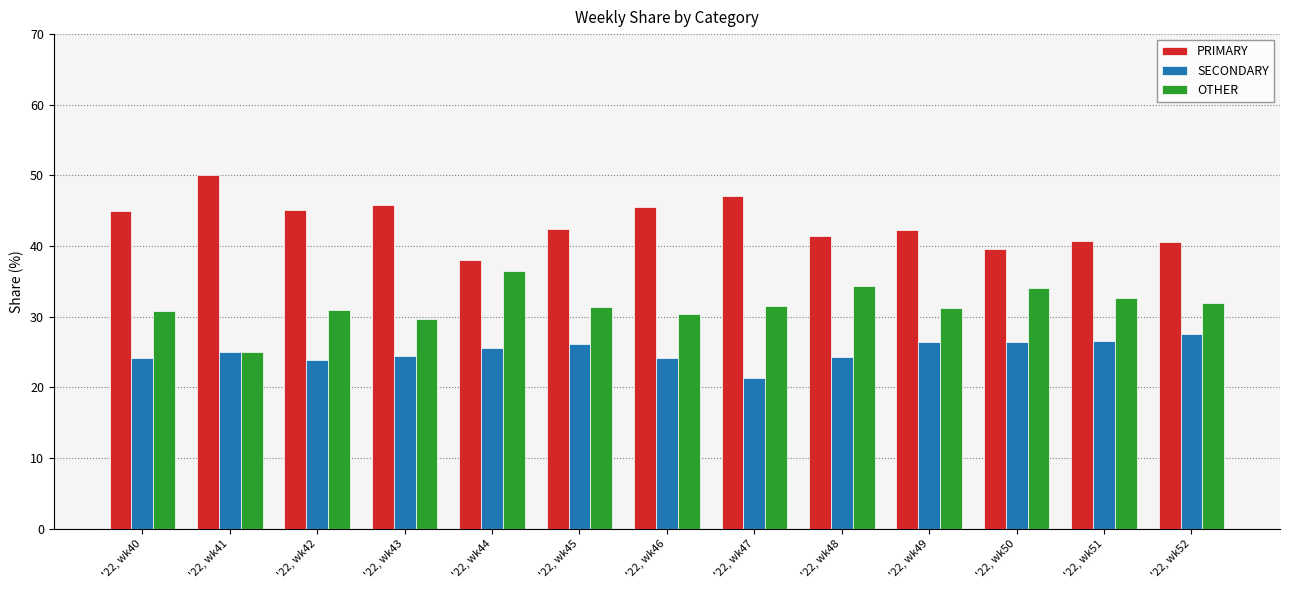

List the series in order of their peak value, highest first.

PRIMARY, OTHER, SECONDARY